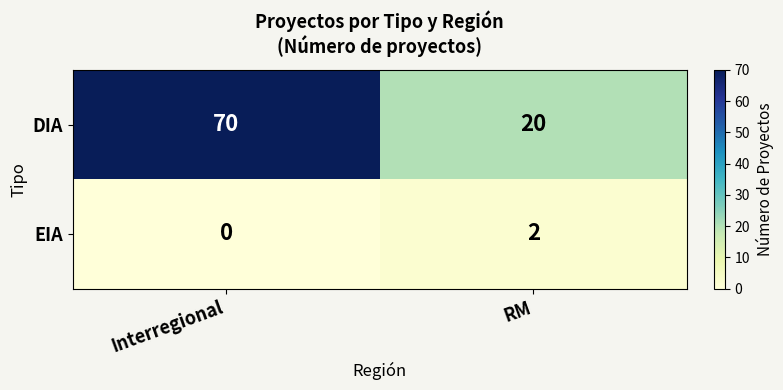

Read the DIA value at Interregional, to the nearest 5.

70